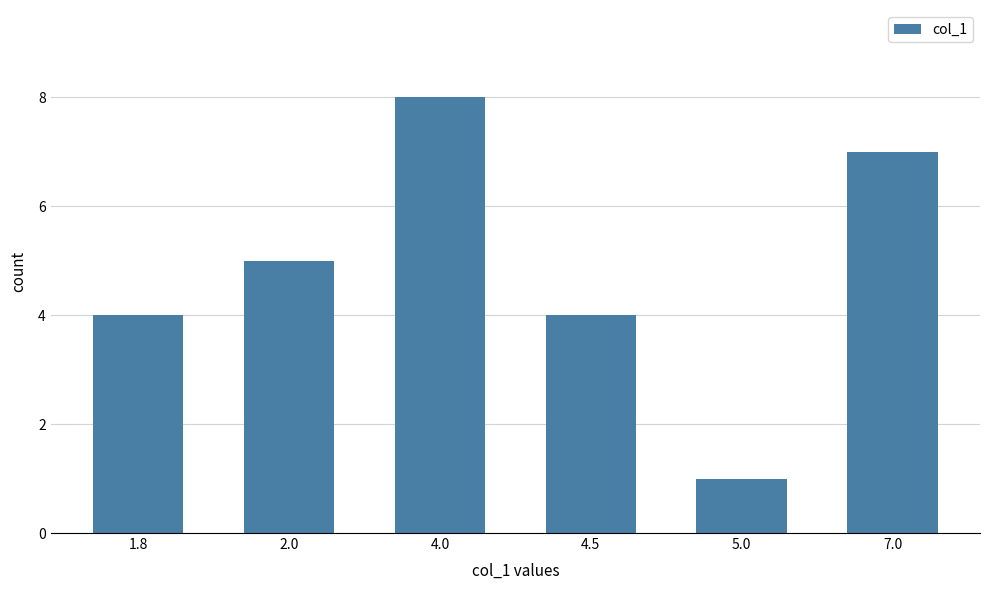

Reading left to right, extract all data points from this chart.

1.8=4	2.0=5	4.0=8	4.5=4	5.0=1	7.0=7